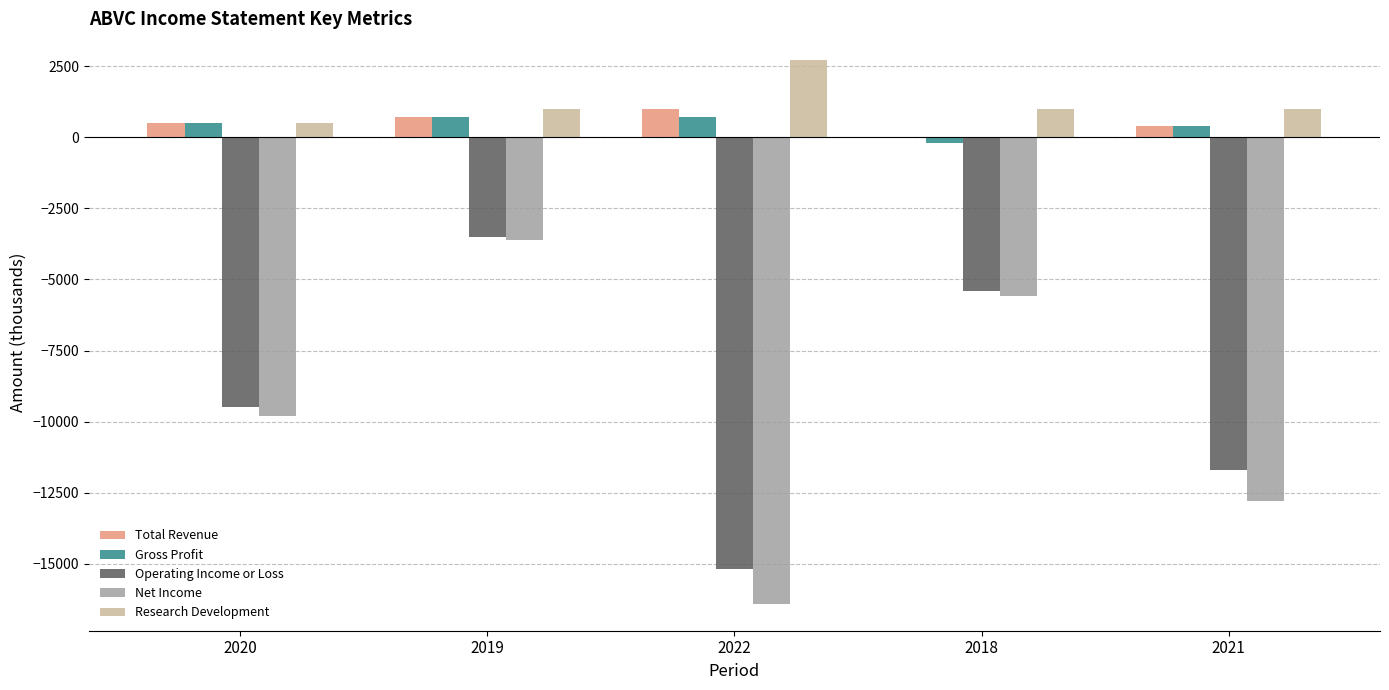

Reading left to right, extract all data points from this chart.

Total Revenue: 2020=500	2019=700	2022=1000	2018=0	2021=400
Gross Profit: 2020=500	2019=700	2022=700	2018=-200	2021=400
Operating Income or Loss: 2020=-9500	2019=-3500	2022=-15200	2018=-5400	2021=-11700
Net Income: 2020=-9800	2019=-3600	2022=-16400	2018=-5600	2021=-12800
Research Development: 2020=500	2019=1000	2022=2700	2018=1000	2021=1000